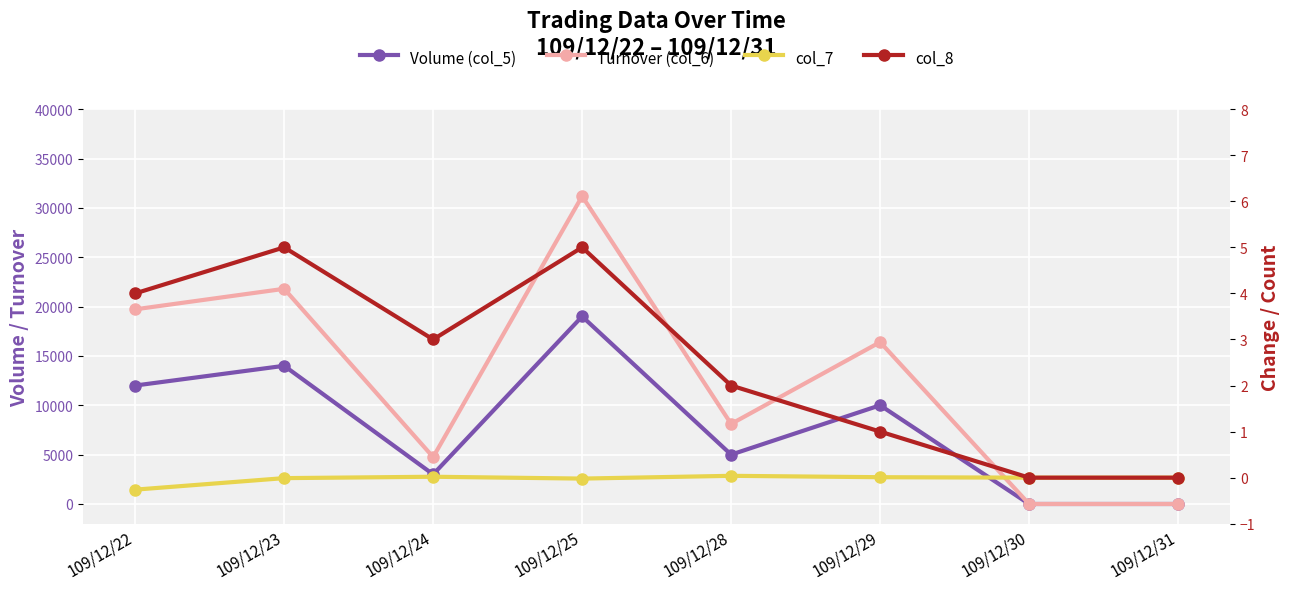

At which label is col_7 closest to 0?

109/12/30